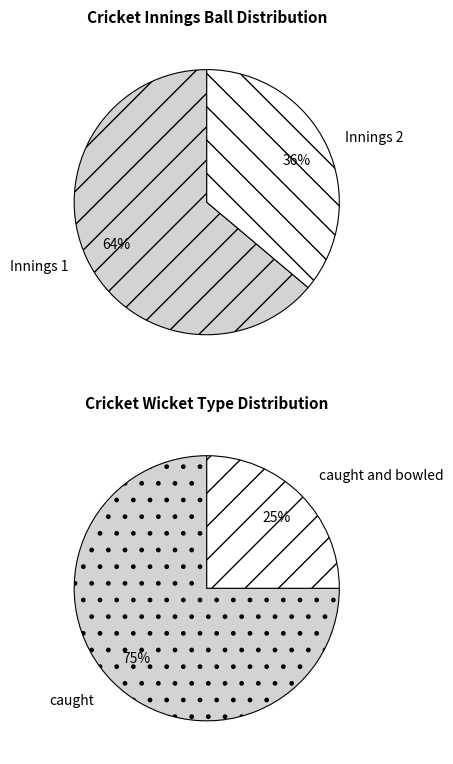

To the nearest percent, what is the average slice percentage?

50%